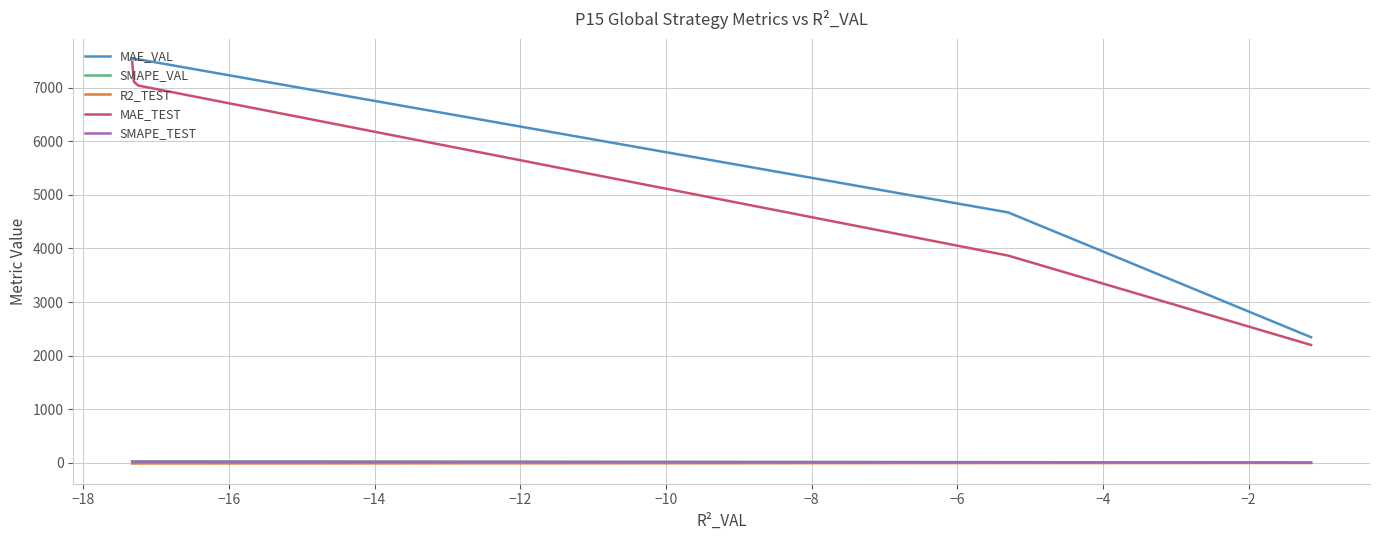

True or false: SMAPE_TEST and MAE_VAL cross at least once.

False